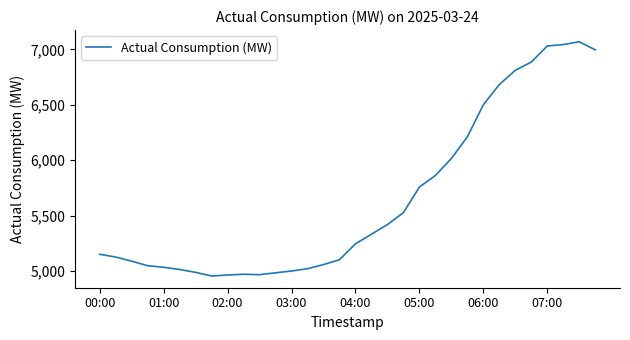

What is the greatest value displayed?

7069